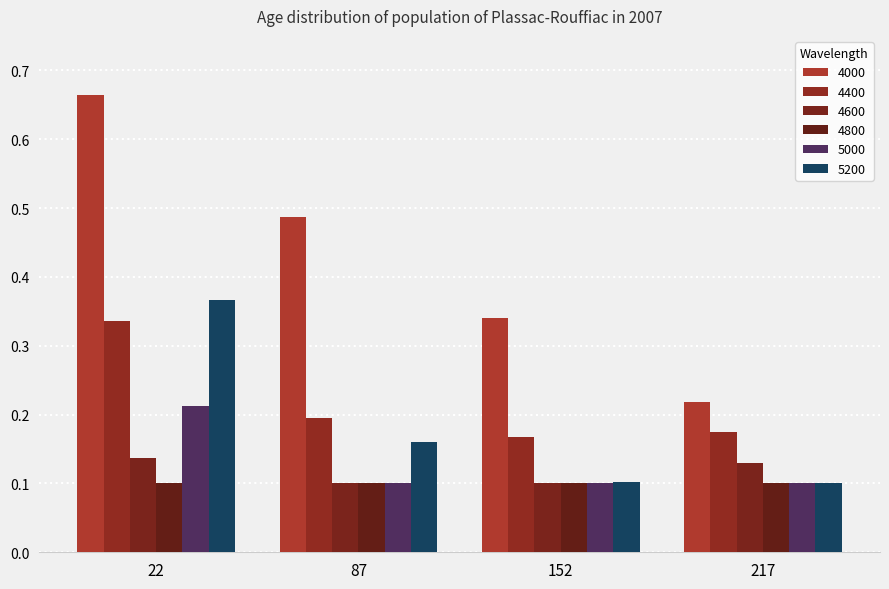

At how many categories does at least one series exceed 0?

4